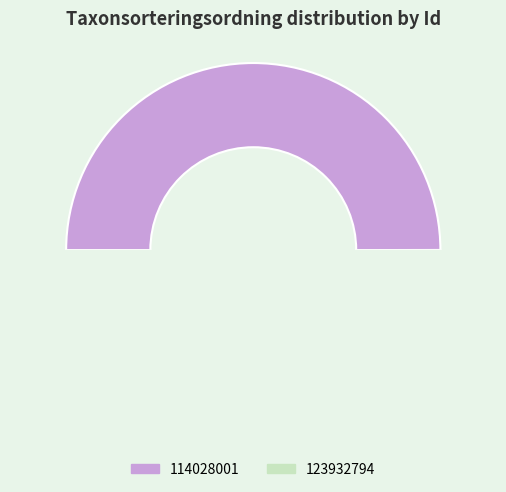

Is the sum of 114028001 and 123932794 greater than half?

Yes